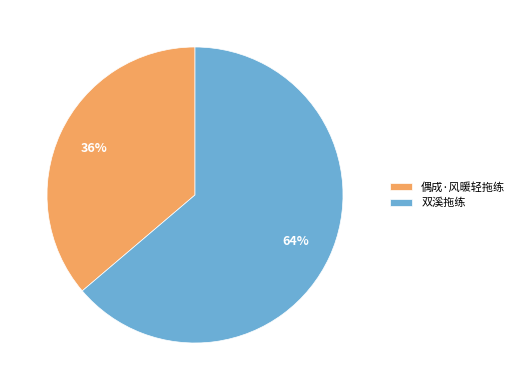

Combined, do 双溪拖练 and 偶成·风暖轻拖练 account for over 50%?

Yes